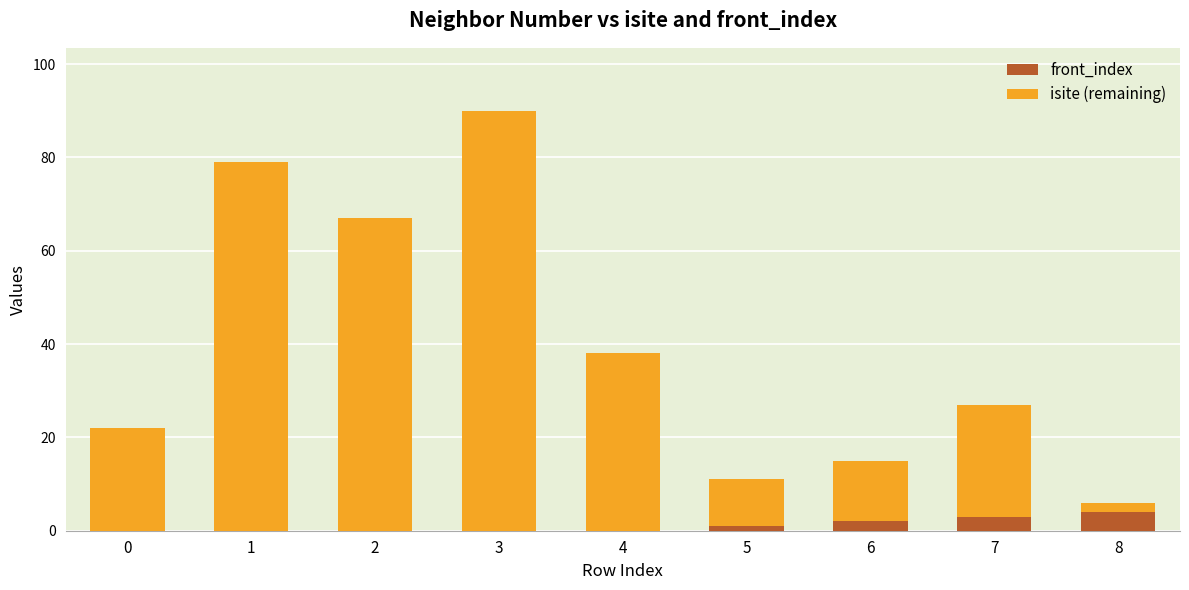

The front_index series shows 2 at 6. True or false?

True